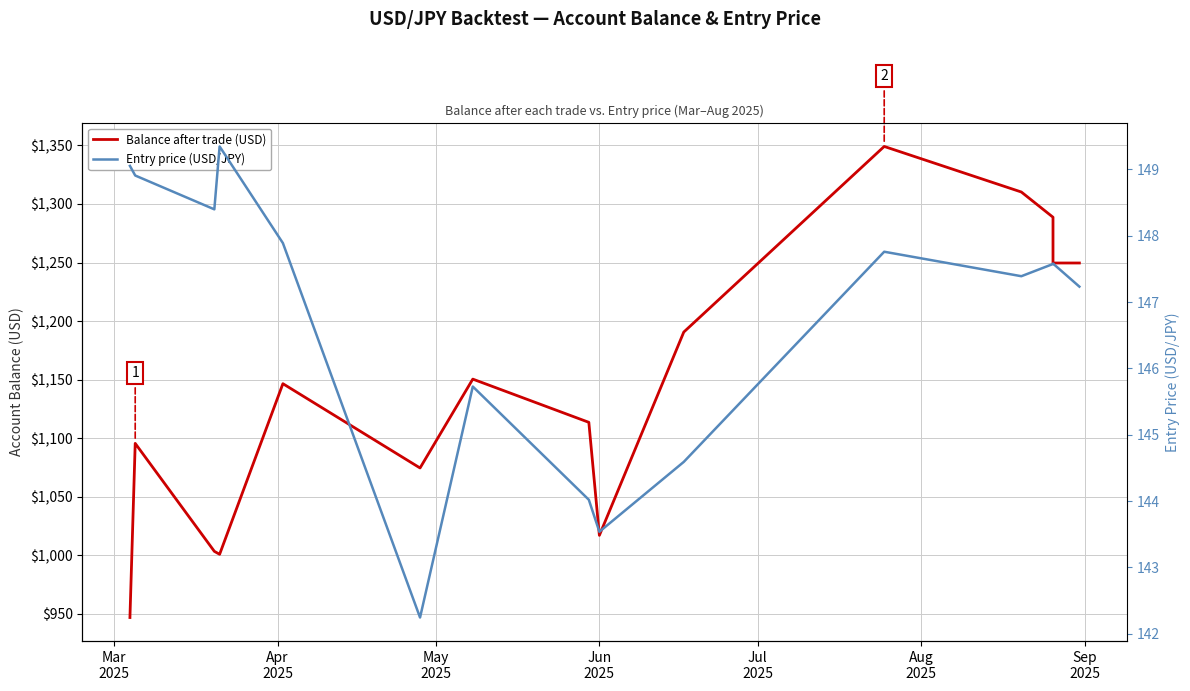

What is the value of the Balance after trade (USD) point at the 4th from the left?

1000.8